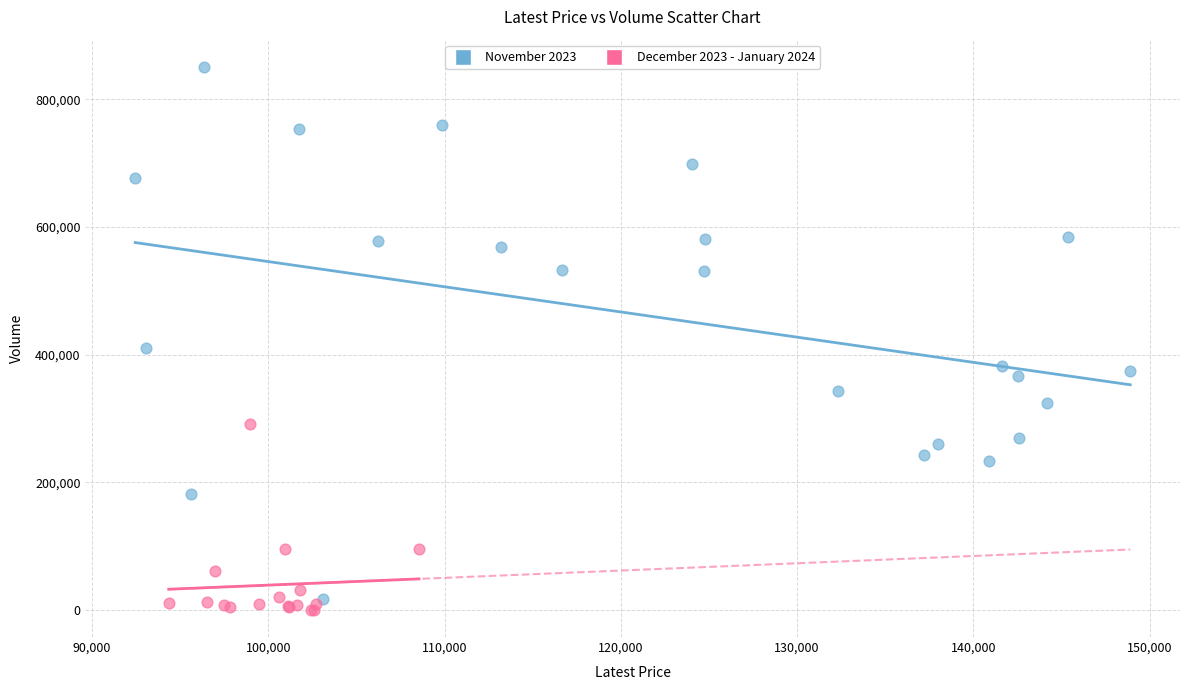

Which series reaches the maximum Y coordinate?

November 2023